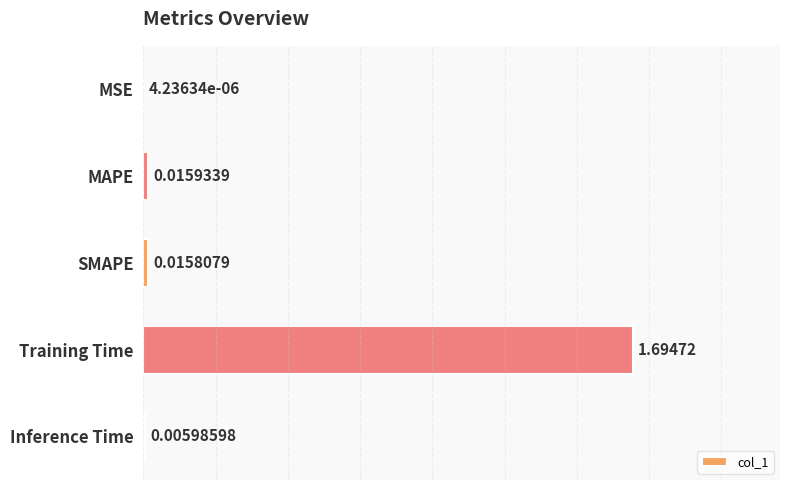

Which has a higher value, Inference Time or MAPE?

MAPE